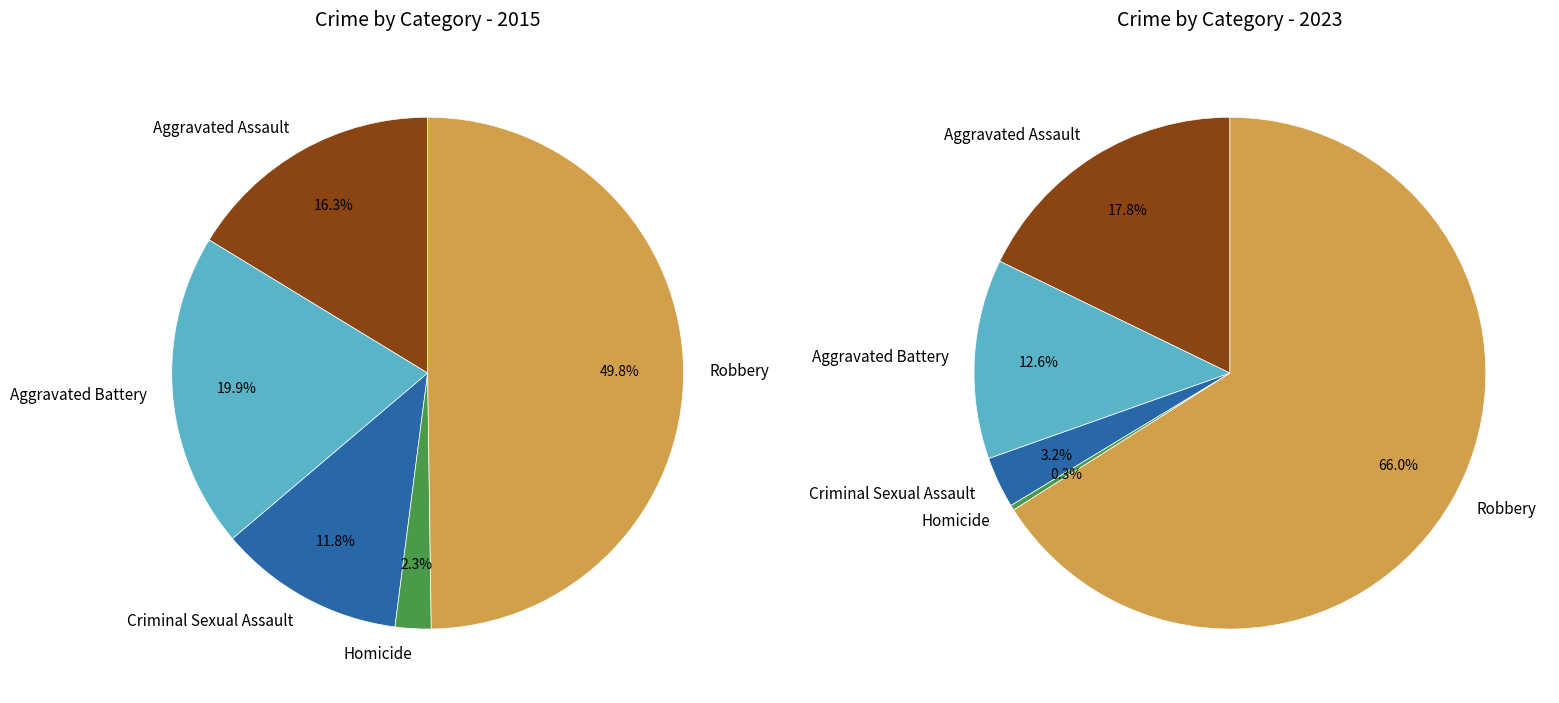

To the nearest percent, what is the difference between the 2 and 3 slice percentages?

10%